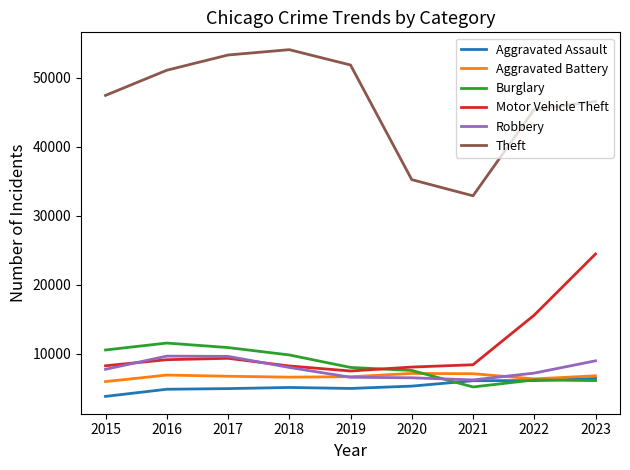

Is this an area chart (filled region under the line)?

No